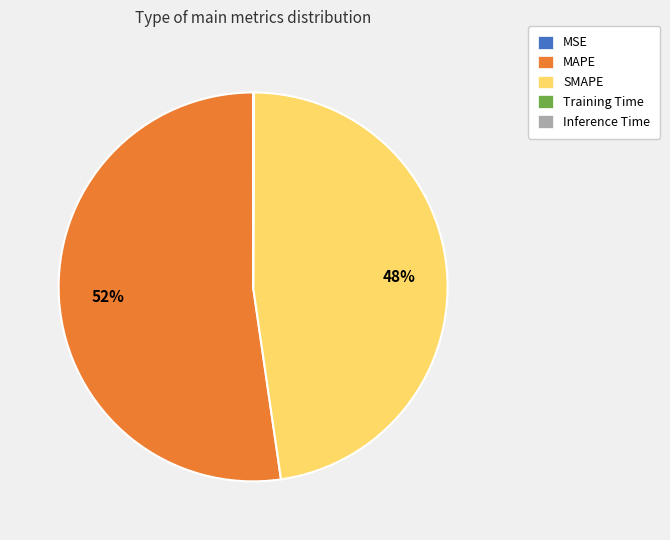

The SMAPE slice represents 48% of the pie. True or false?

True